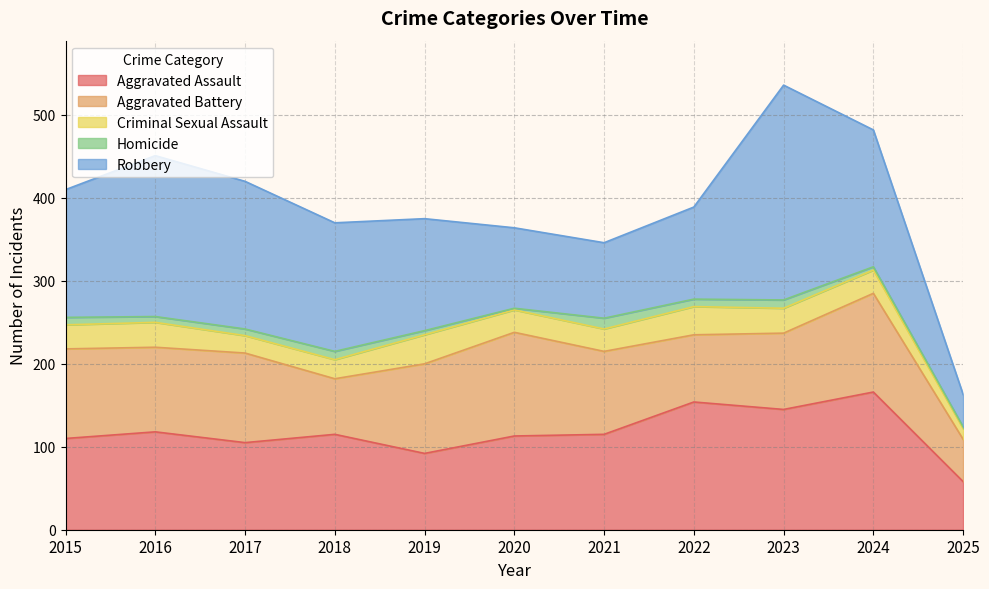

At which category is the sum across all series the highest?

2023